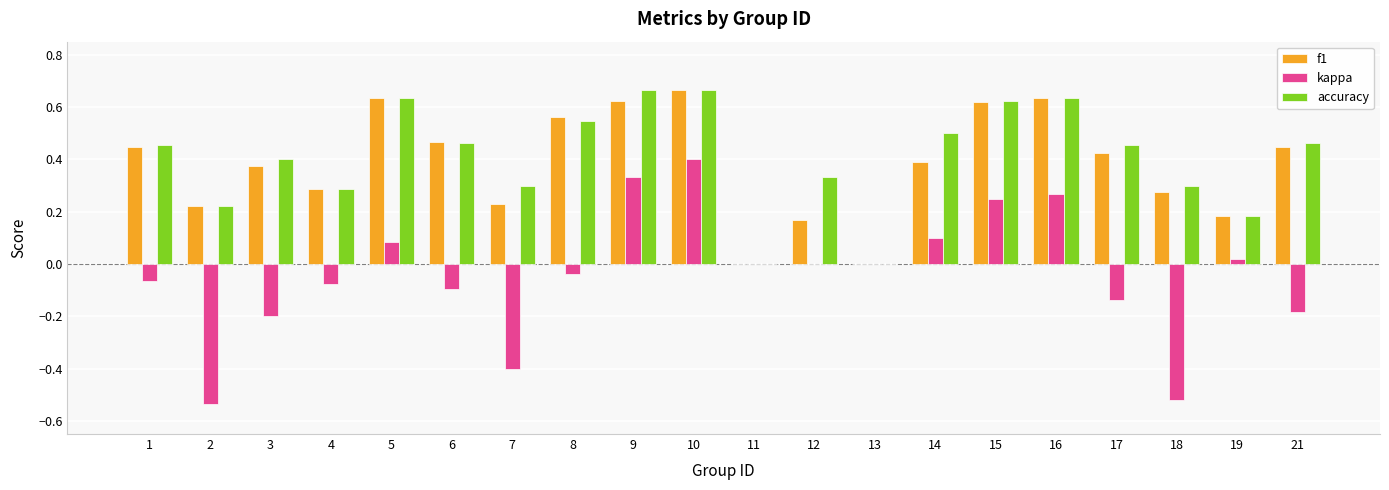

Between 1 and 7, which series saw the biggest shift?

kappa